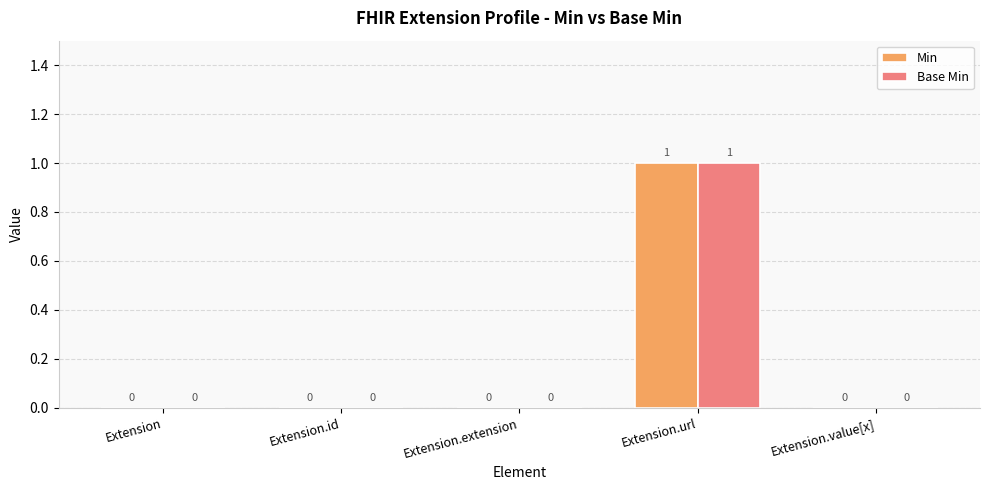

What is the maximum value for Min?

1